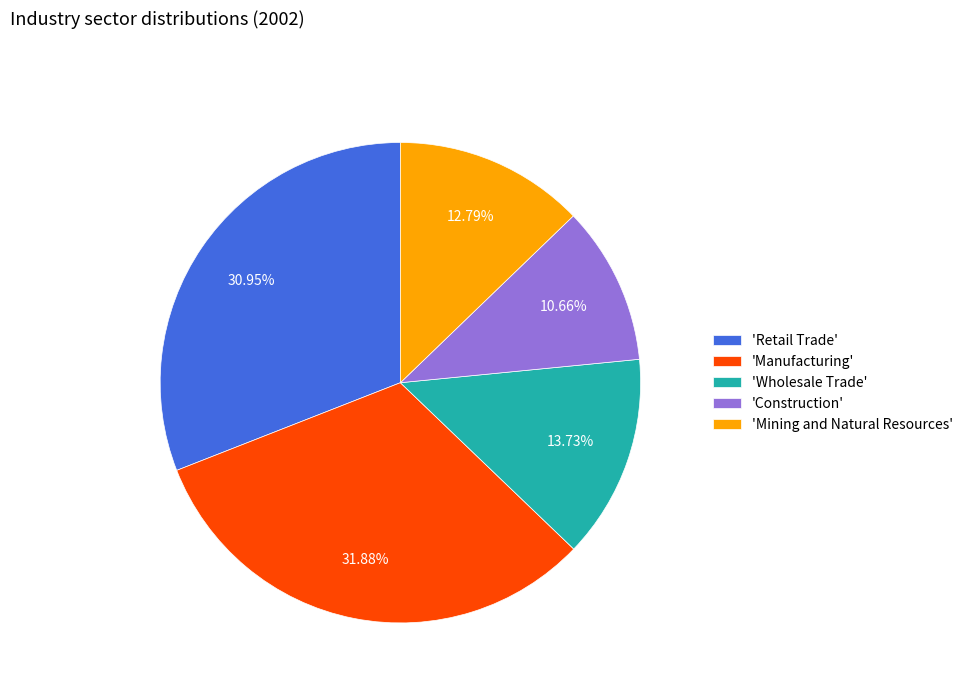

Rank the categories by value from highest to lowest.

'Manufacturing', 'Retail Trade', 'Wholesale Trade', 'Mining and Natural Resources', 'Construction'